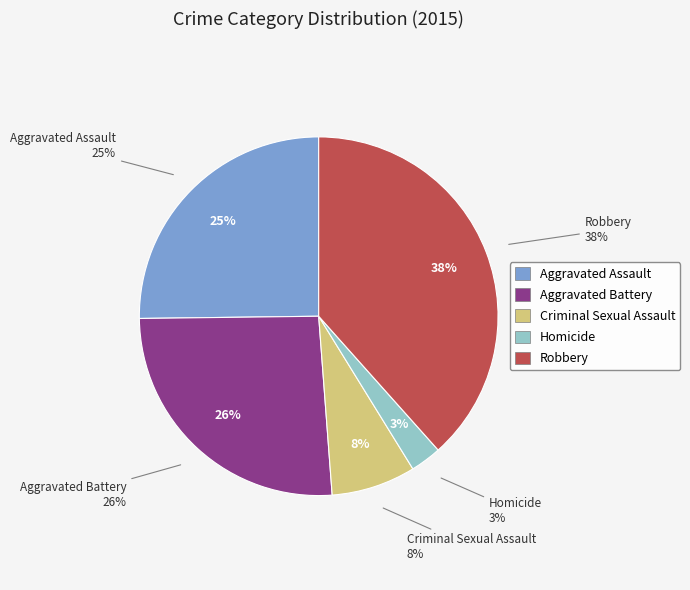

Rank the categories by value from highest to lowest.

Robbery, Aggravated Battery, Aggravated Assault, Criminal Sexual Assault, Homicide